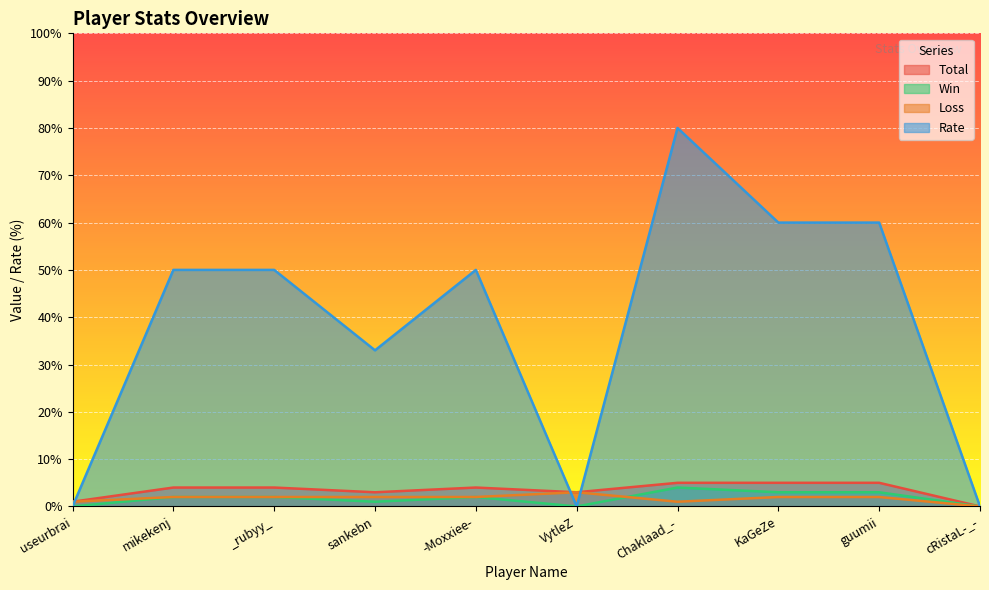

True or false: Loss and Total intersect in this chart.

False